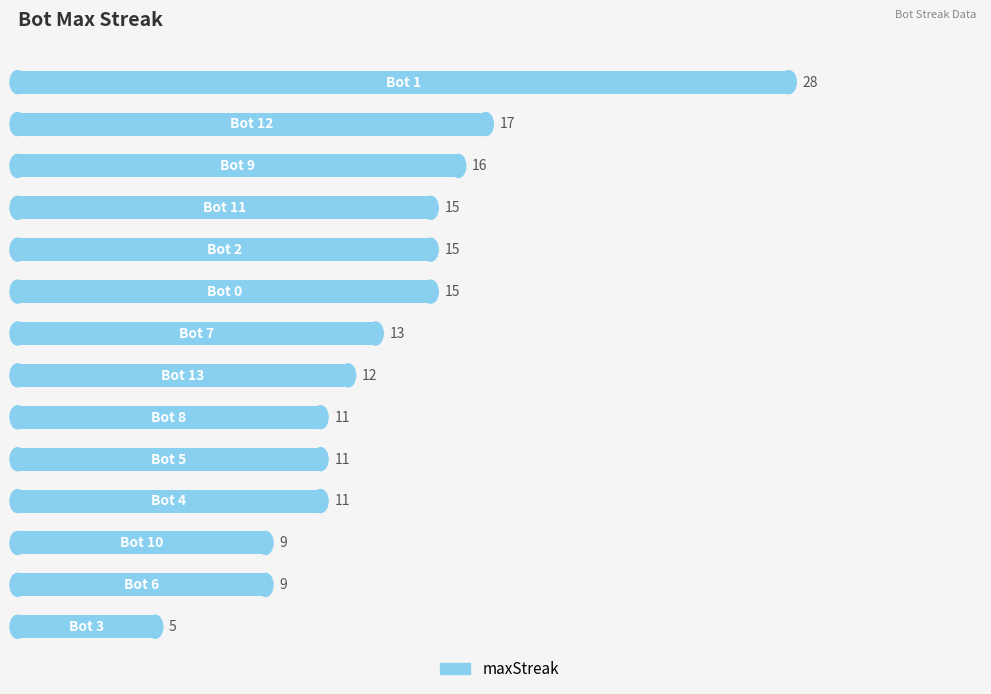

What is the sum of all values?

187